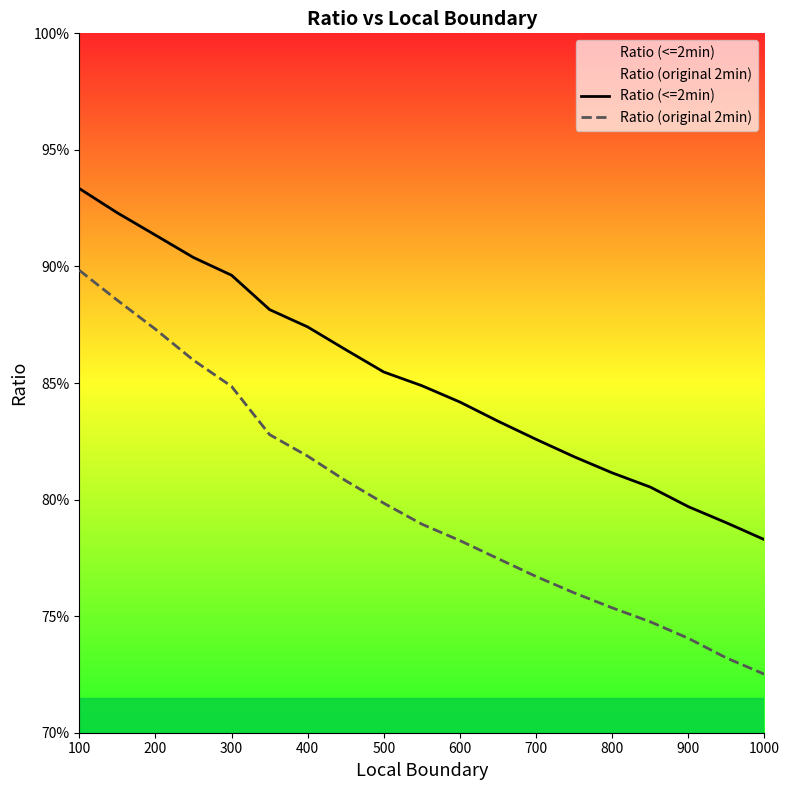

Between 1000 and 14, which series saw the biggest shift?

Ratio (<=2min)